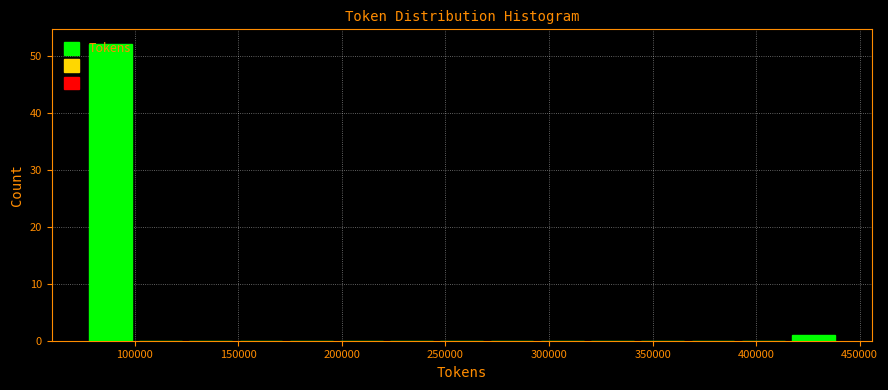

Over which range of the x-axis is the bar tallest?

75000 to 100000